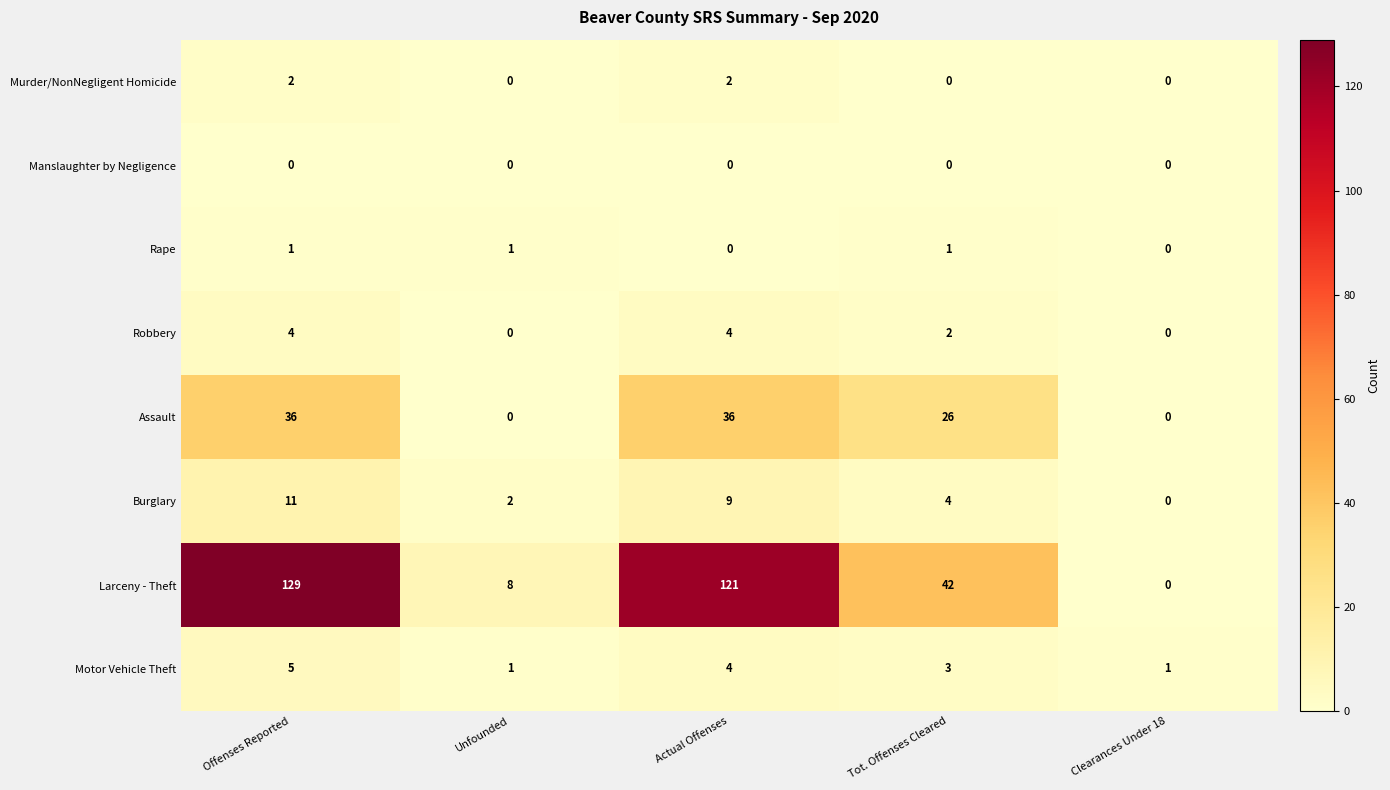

What is the total value across all series at Tot. Offenses Cleared?

78